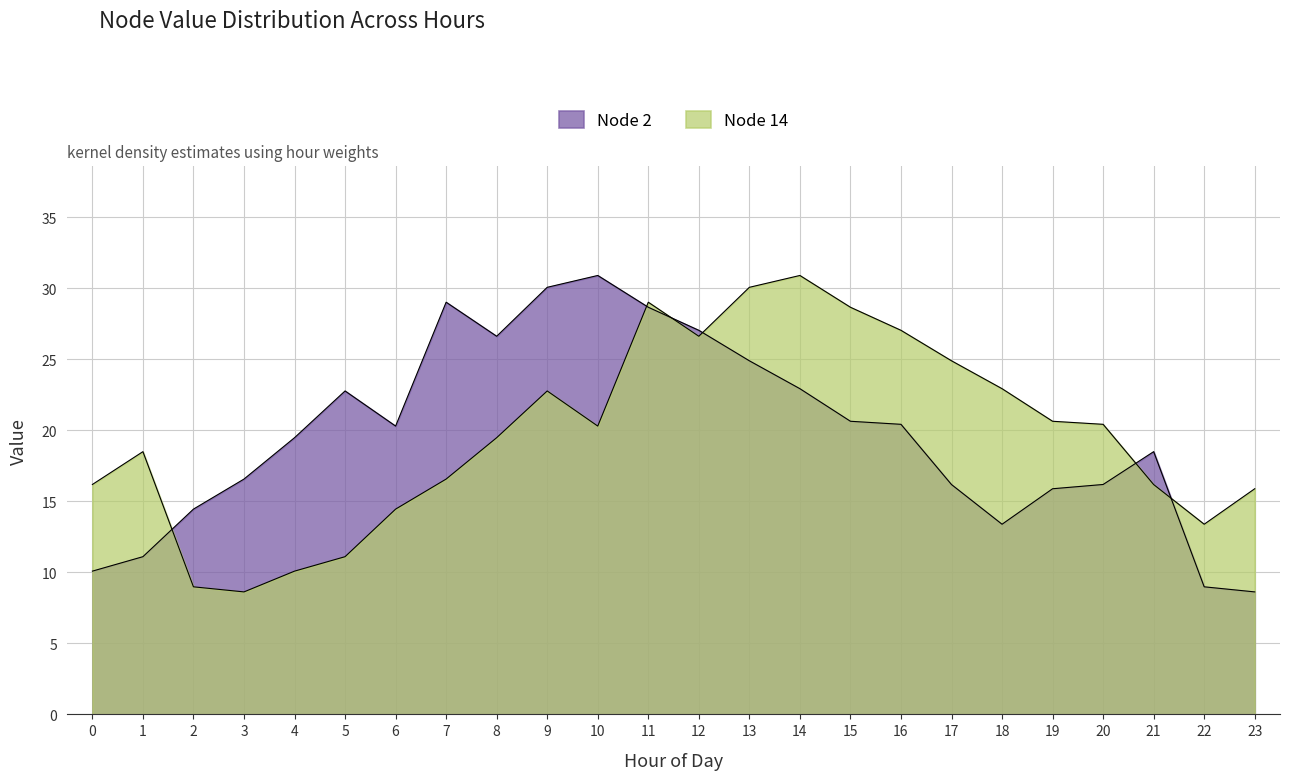

Which series has the largest total across all categories?

Node 2